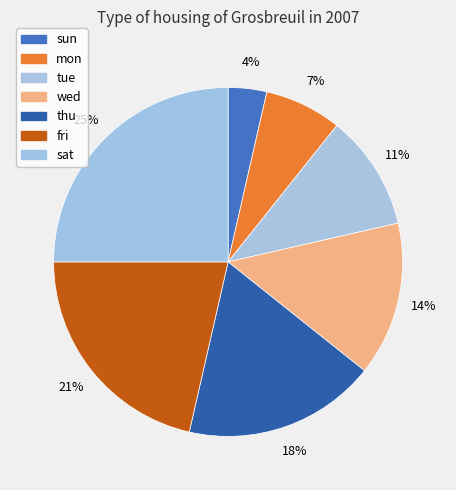

How many slices are in this pie chart?

7